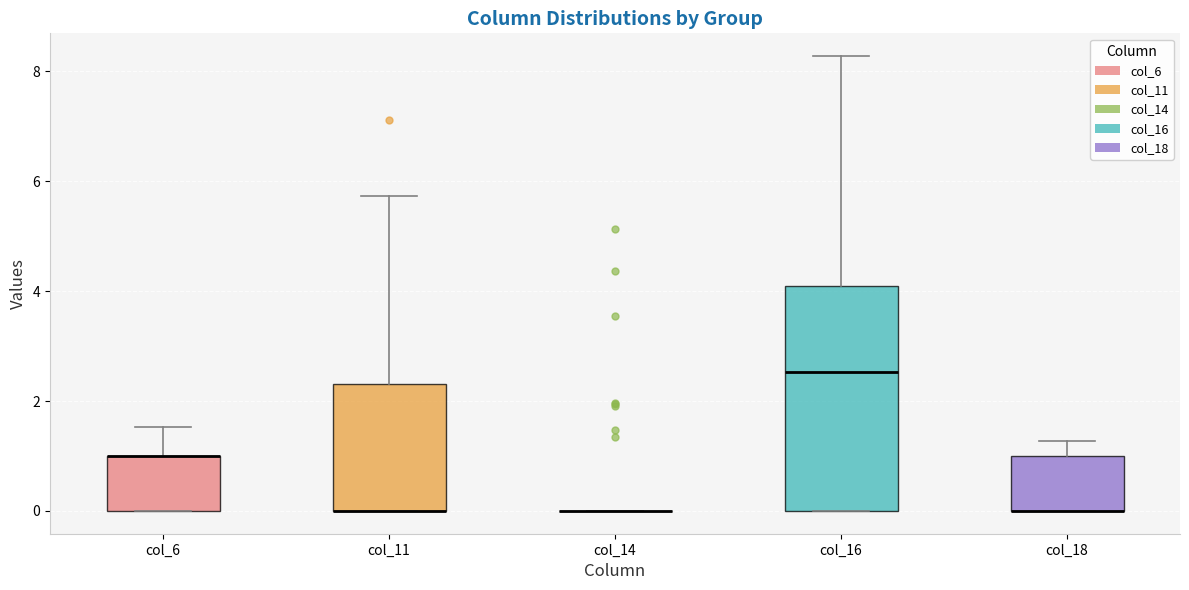

Comparing the boxes themselves (not the whiskers), which one is the tallest?

col_16